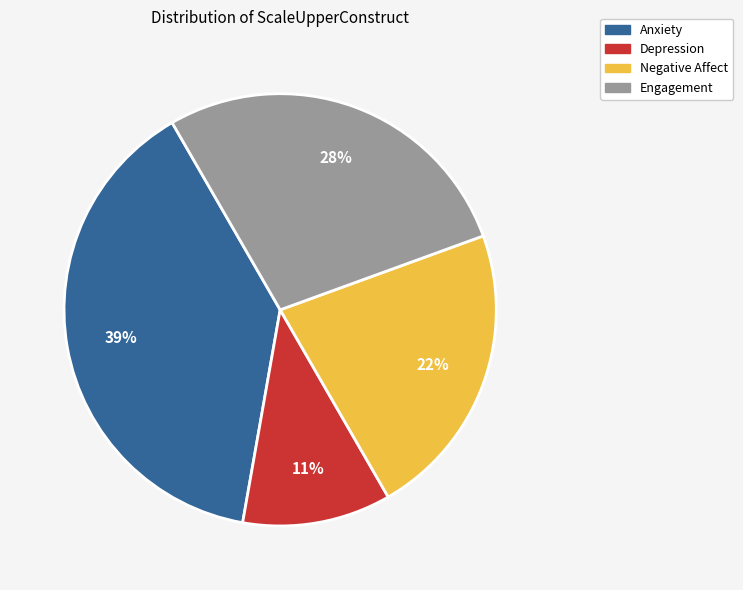

The Anxiety slice represents 31% of the pie. True or false?

False